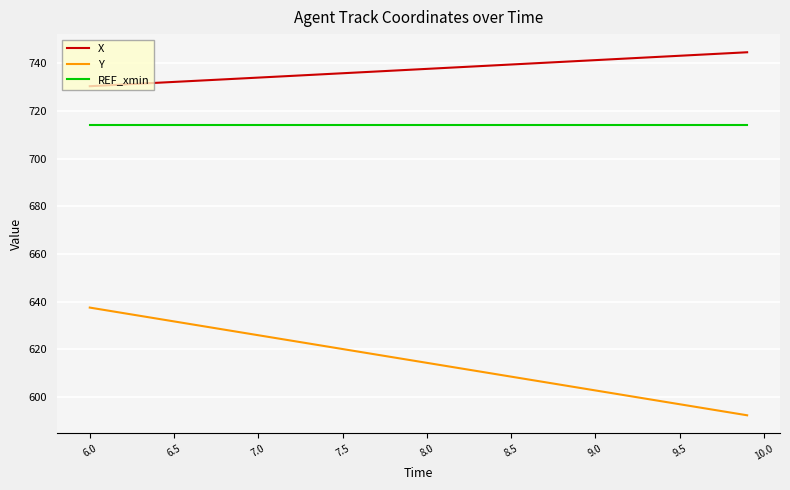

Which series has the largest range (max minus min)?

Y